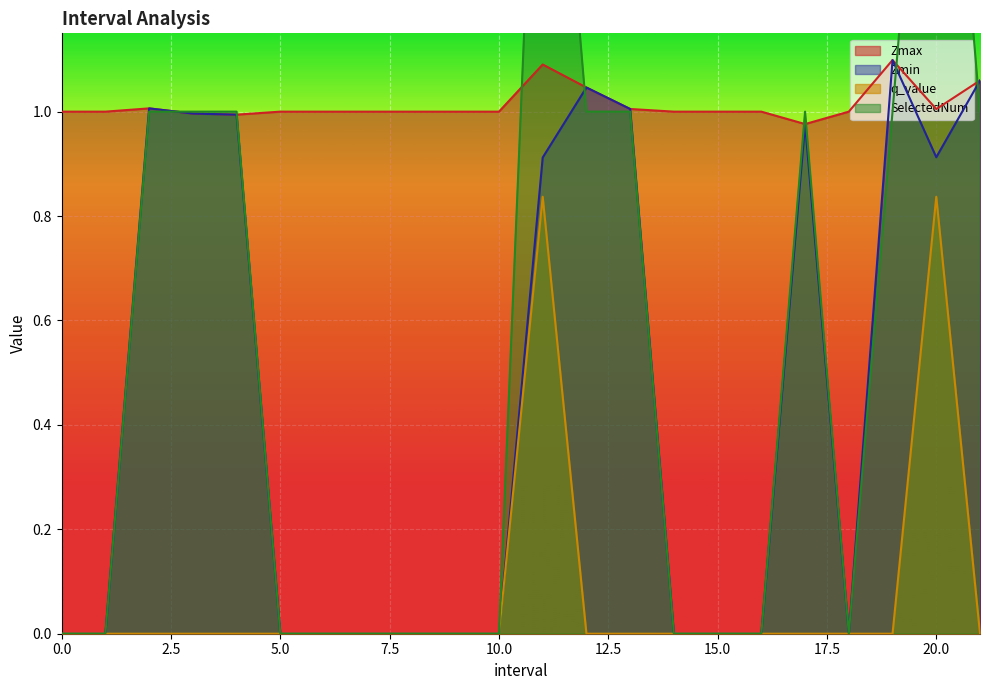

Reading right to left, what are all the values shown in this chart?

Zmax: 1.1	1.0	1.1	1.0	1.0	1.0	1.0	1.0	1.0	1.0	1.1	1.0	1.0	1.0	1.0	1.0	1.0	1.0	1.0	1.0	1.0	1.0
Zmin: 1.1	0.9	1.1	0.0	1.0	0.0	0.0	0.0	1.0	1.0	0.9	0.0	0.0	0.0	0.0	0.0	0.0	1.0	1.0	1.0	0.0	0.0
q_value: 0.0	0.8	0.0	0.0	0.0	0.0	0.0	0.0	0.0	0.0	0.8	0.0	0.0	0.0	0.0	0.0	0.0	0.0	0.0	0.0	0.0	0.0
SelectedNum: 1.0	2.0	1.0	0.0	1.0	0.0	0.0	0.0	1.0	1.0	2.0	0.0	0.0	0.0	0.0	0.0	0.0	1.0	1.0	1.0	0.0	0.0